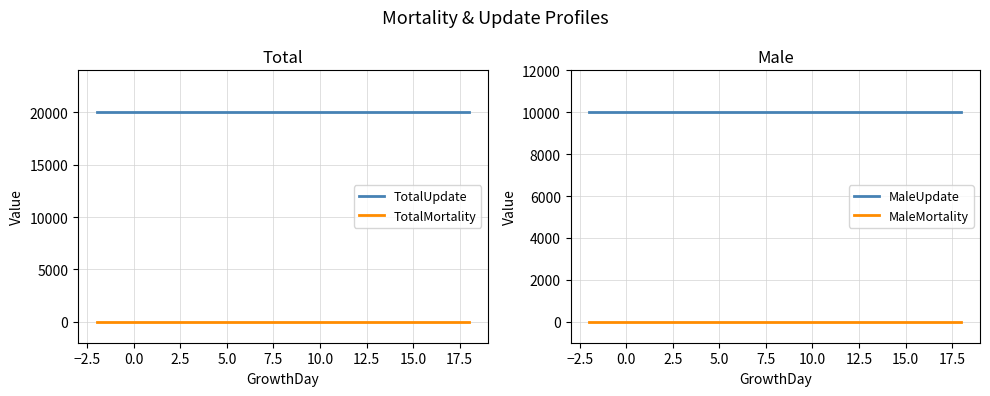

What are all the series names shown in the legend?

TotalUpdate, TotalMortality, MaleUpdate, MaleMortality